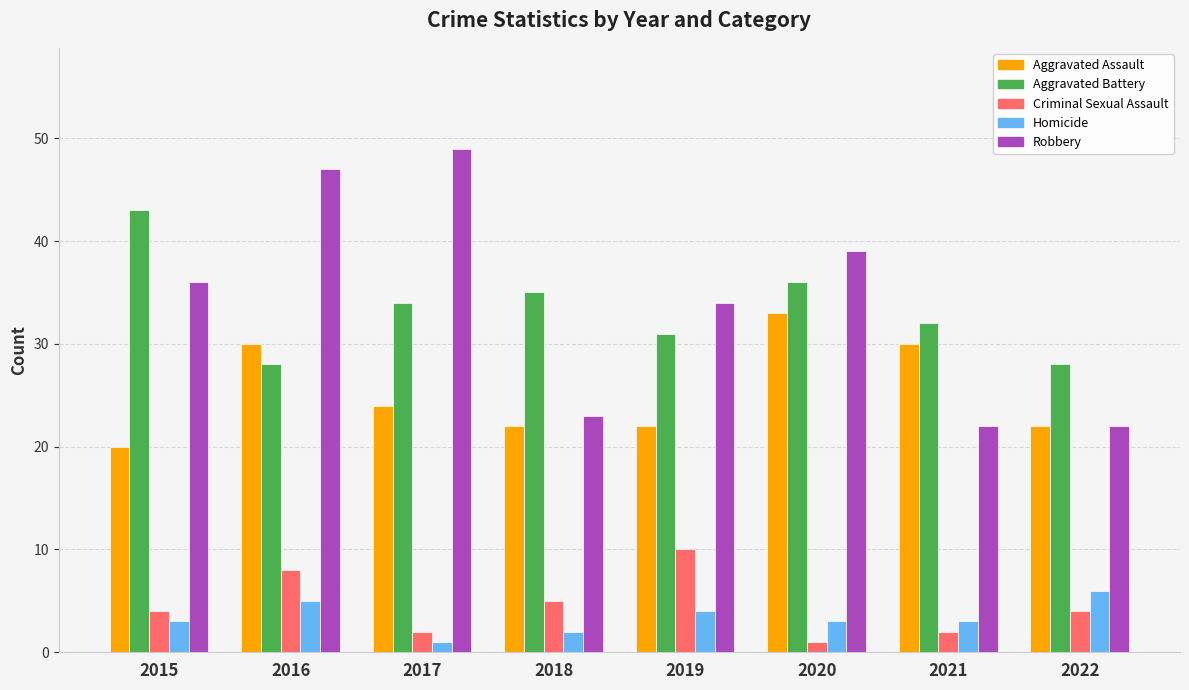

What are all the series names shown in the legend?

Aggravated Assault, Aggravated Battery, Criminal Sexual Assault, Homicide, Robbery